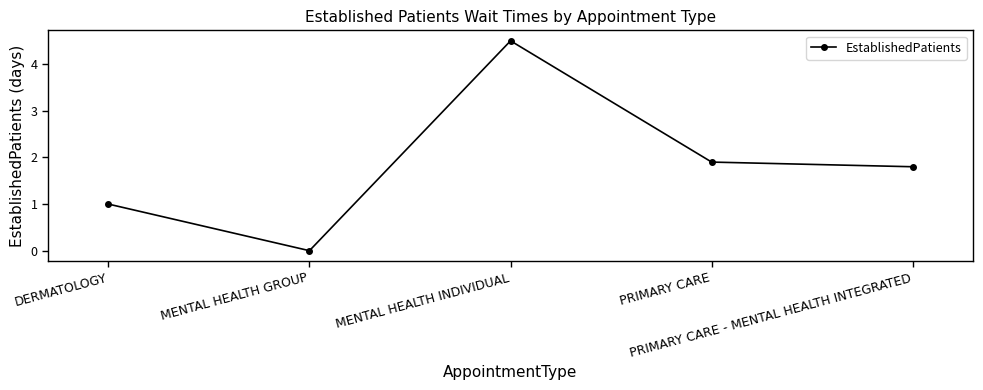

Is it true that the value at MENTAL HEALTH GROUP is 1.9?

False